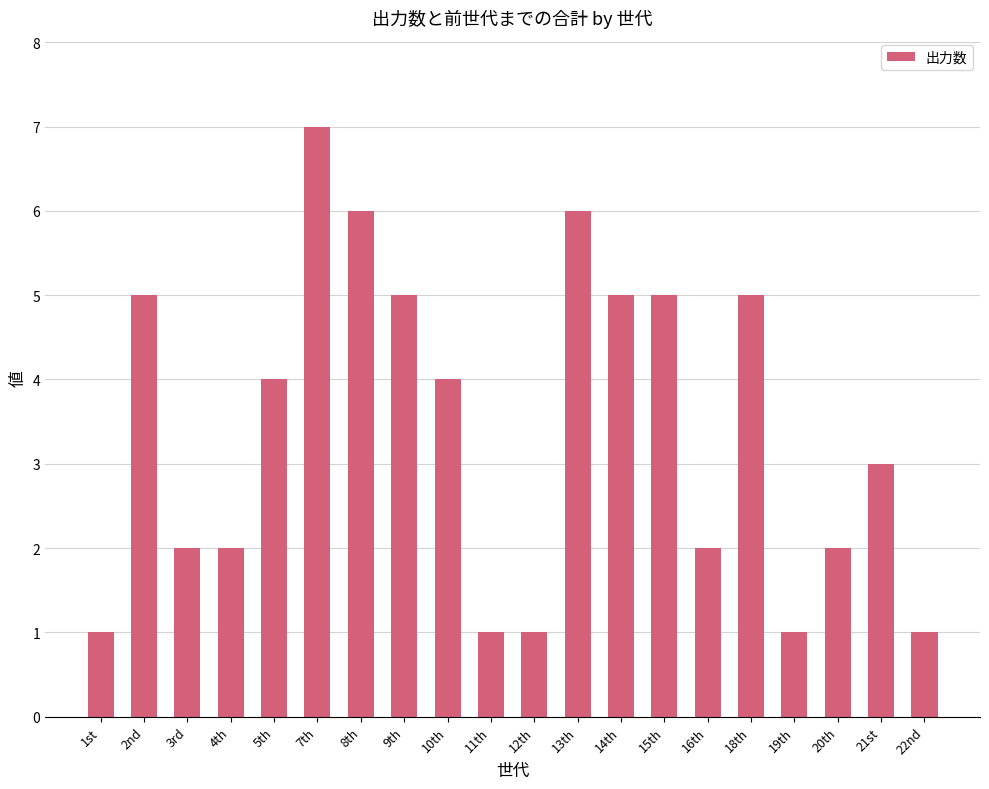

What is the ratio of the value at 19th to the value at 2nd?

0.2